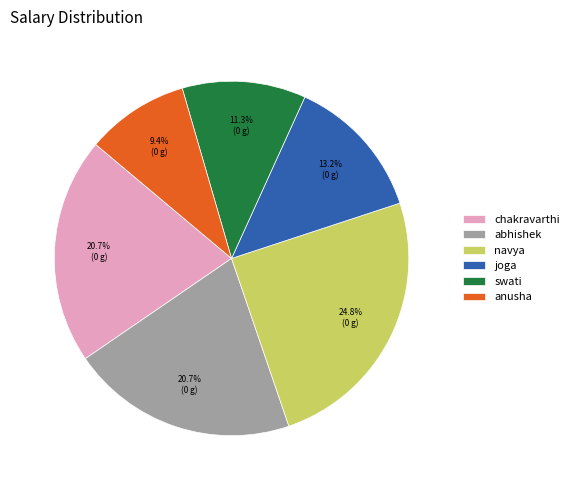

True or false: joga accounts for 24% of the total.

False